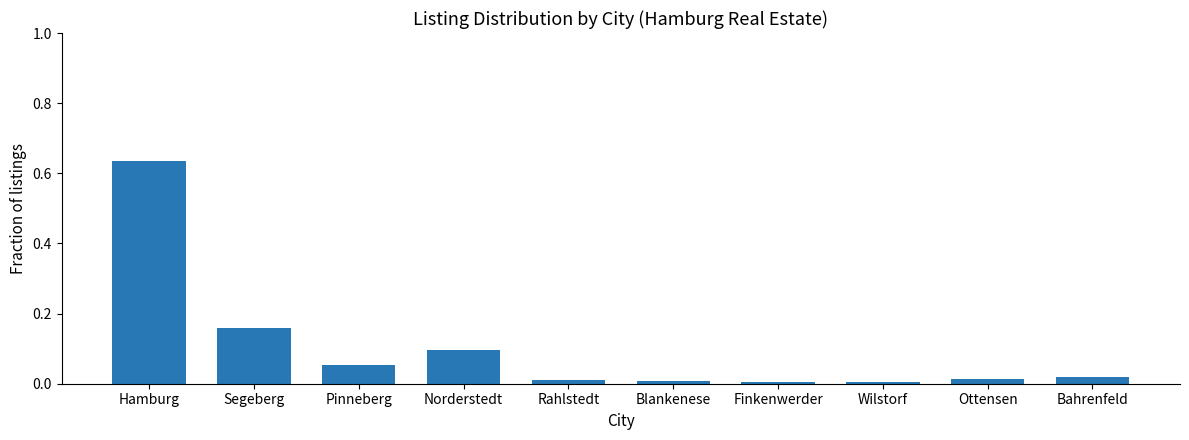

What is the label of the 6th bar from the right?

Rahlstedt